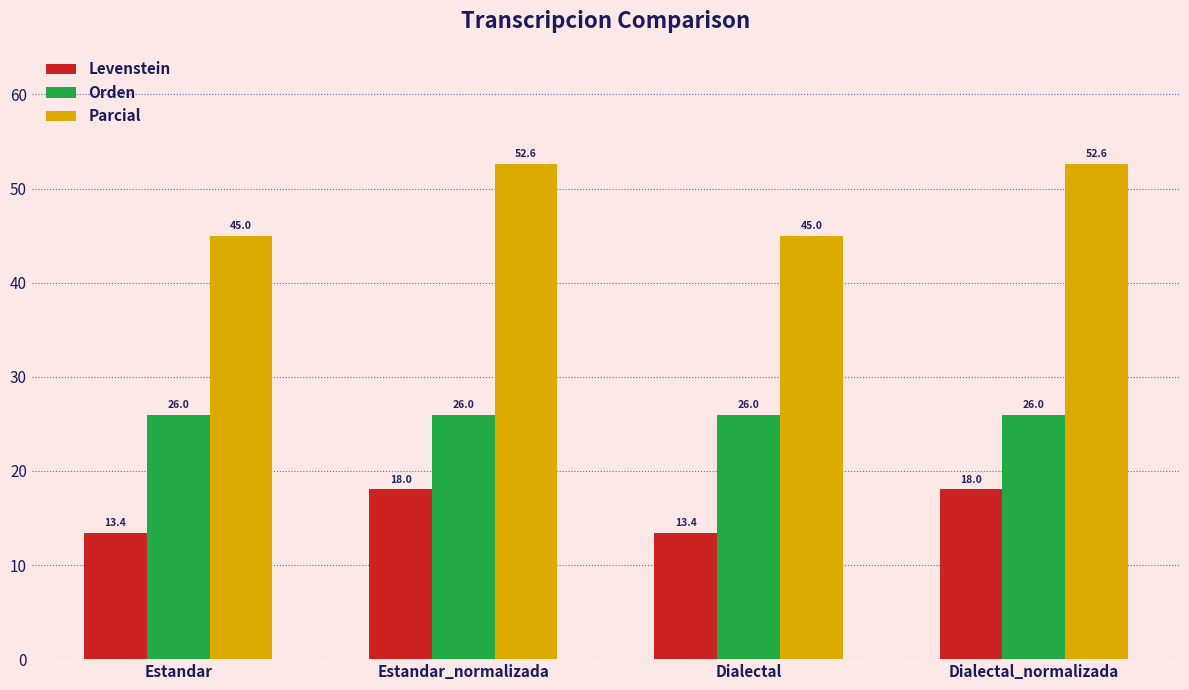

What is the value of the Levenstein bar at the 4th from the left?

18.0